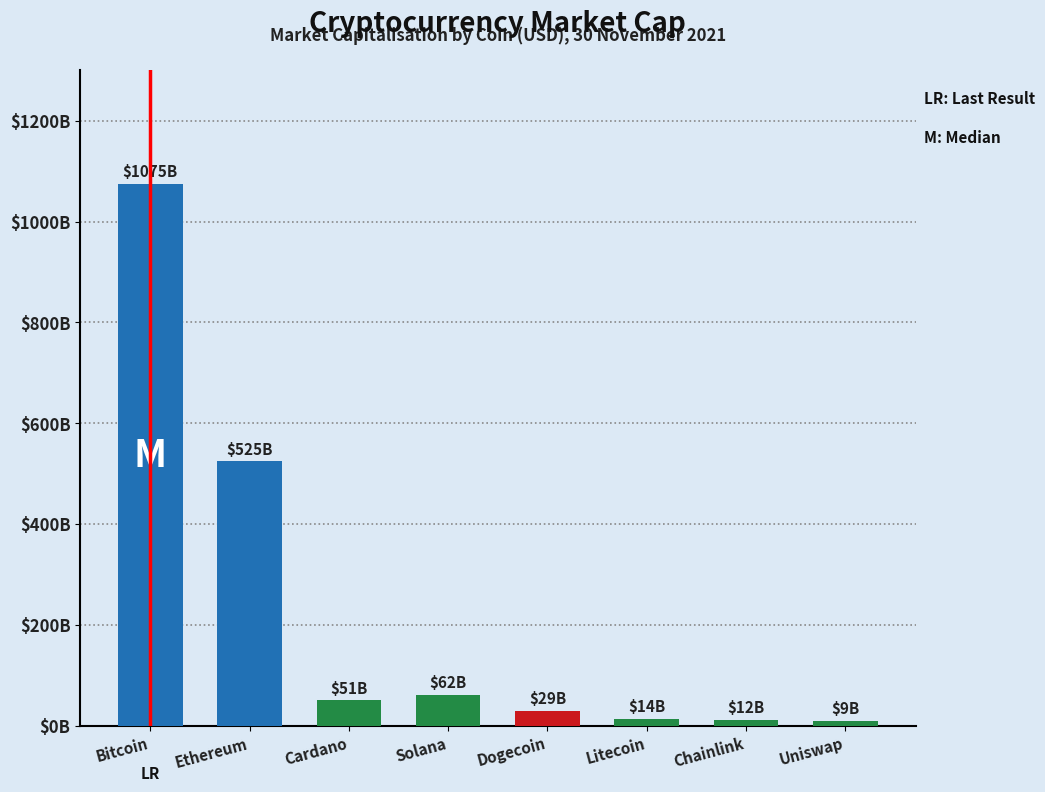

Rank the categories by value from lowest to highest.

Uniswap, Chainlink, Litecoin, Dogecoin, Cardano, Solana, Ethereum, Bitcoin